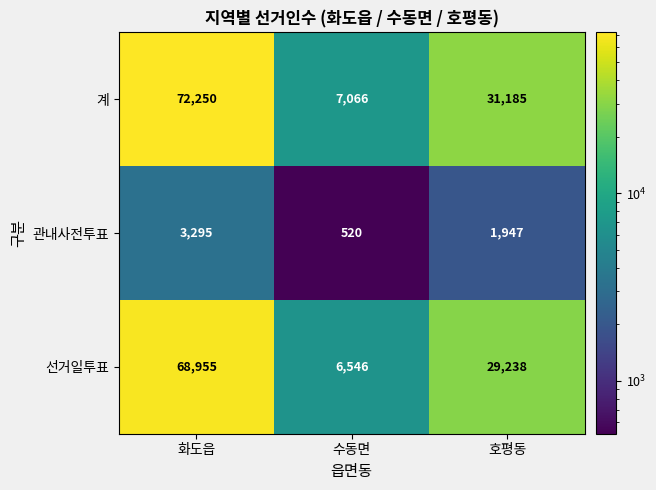

What is the sum of all 선거일투표 values?

104739